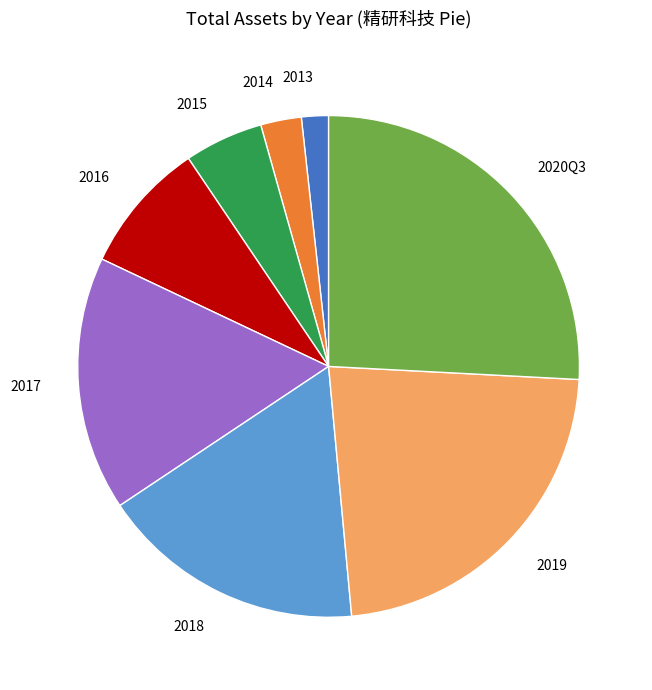

Rank the categories by value from highest to lowest.

2020Q3, 2019, 2018, 2017, 2016, 2015, 2014, 2013